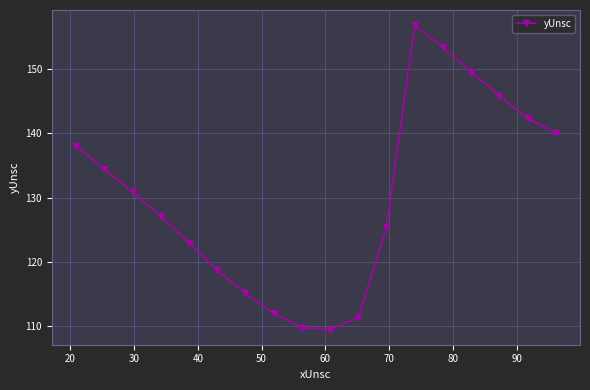

What is the minimum value shown in the chart?

109.5